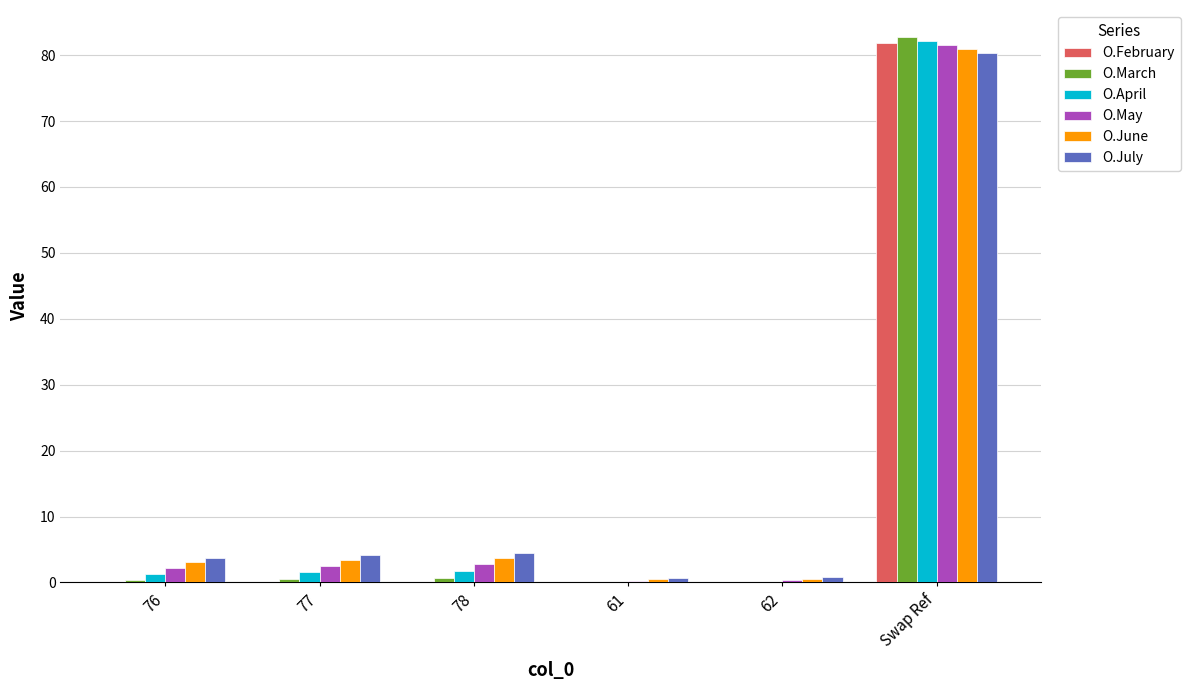

What is the sum of all O.March values?

84.2